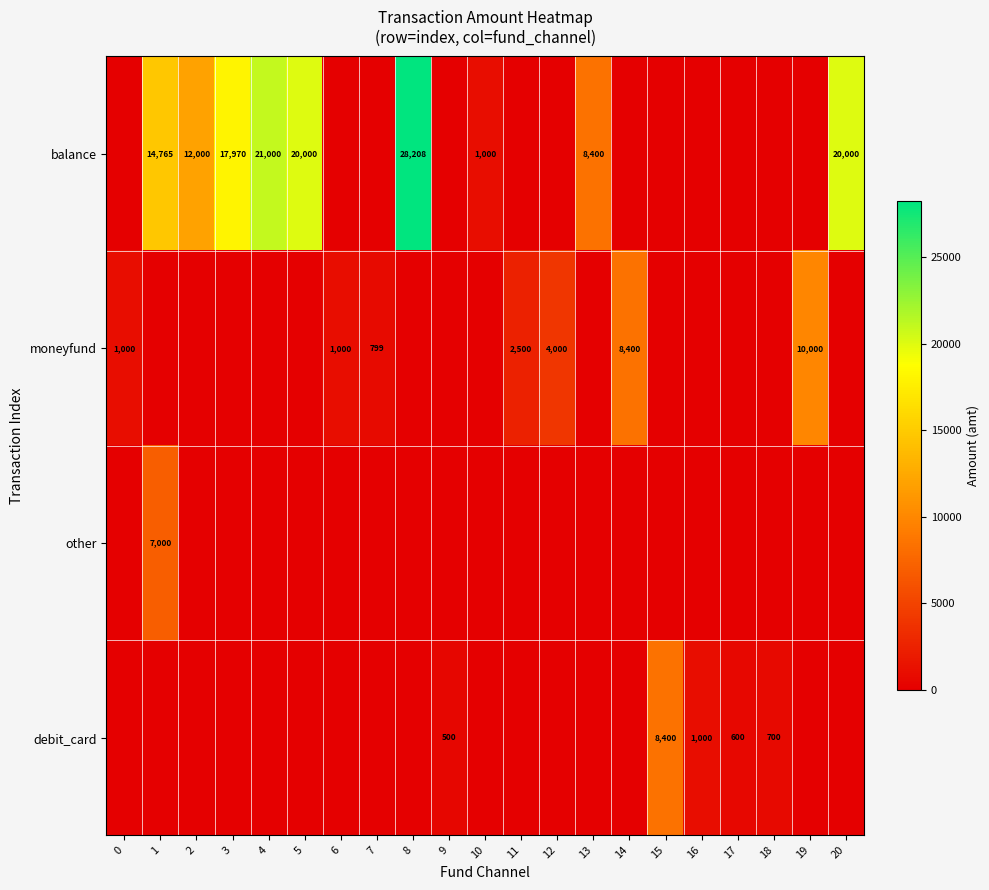

Is the value of balance at 1 greater than the value of moneyfund at 14?

Yes